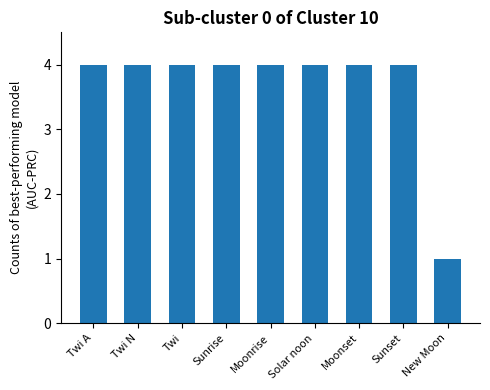

Approximately how many times larger is the value at Twi A compared to Moonrise?

1.0